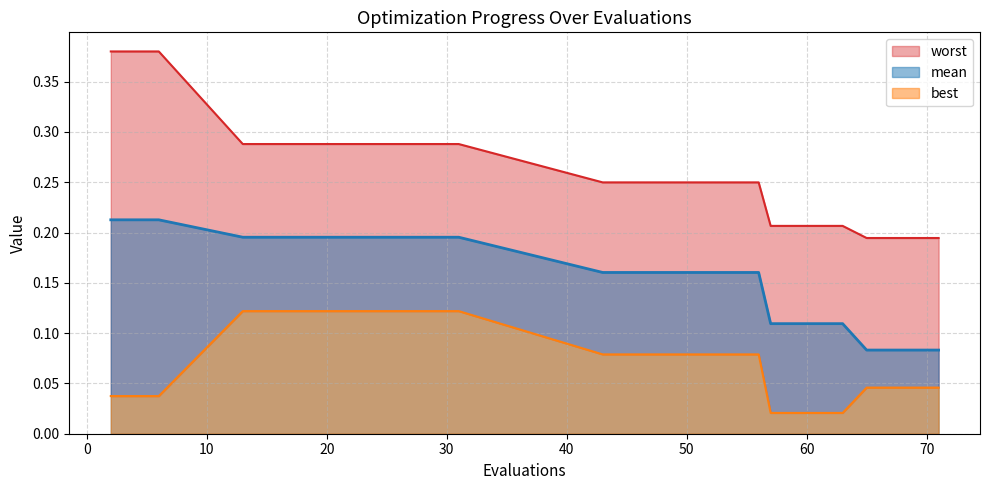

Which series has the largest range (max minus min)?

worst